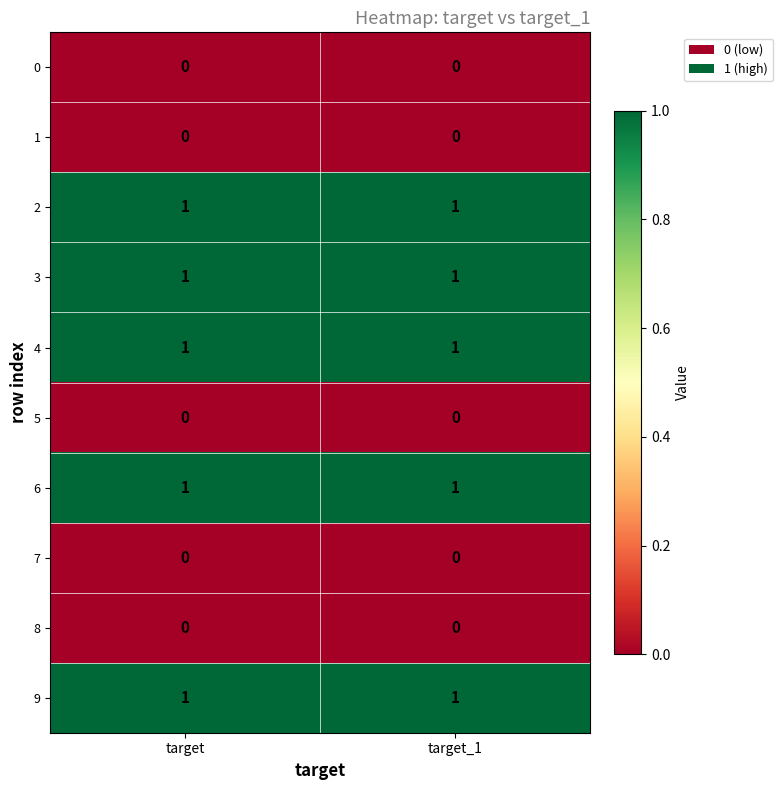

The value of 5 at target_1 is 0. True or false?

True